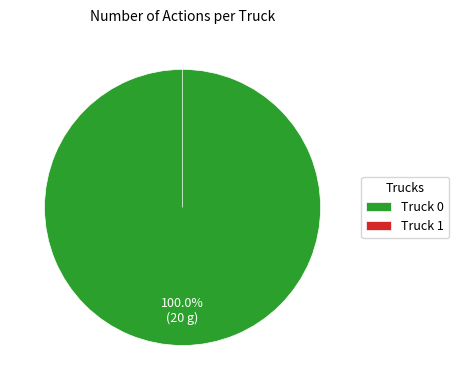

Is Truck 1 the majority of the pie?

No